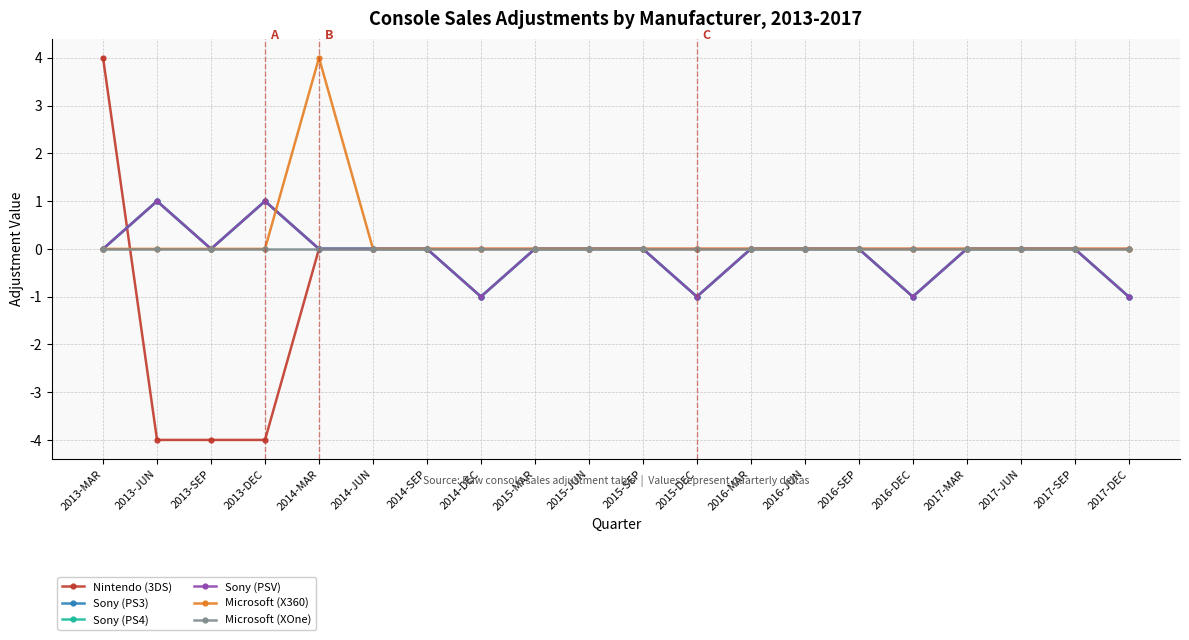

Does the chart have visible grid lines?

Yes